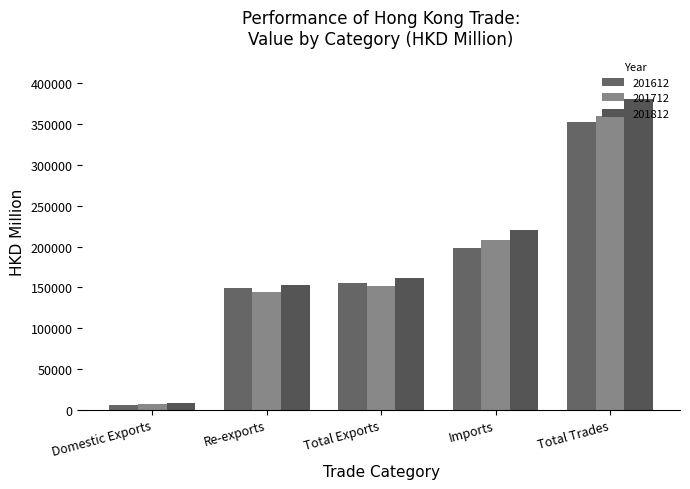

What is the sum of the 201712 values at Domestic Exports and Re-exports?

151754.7